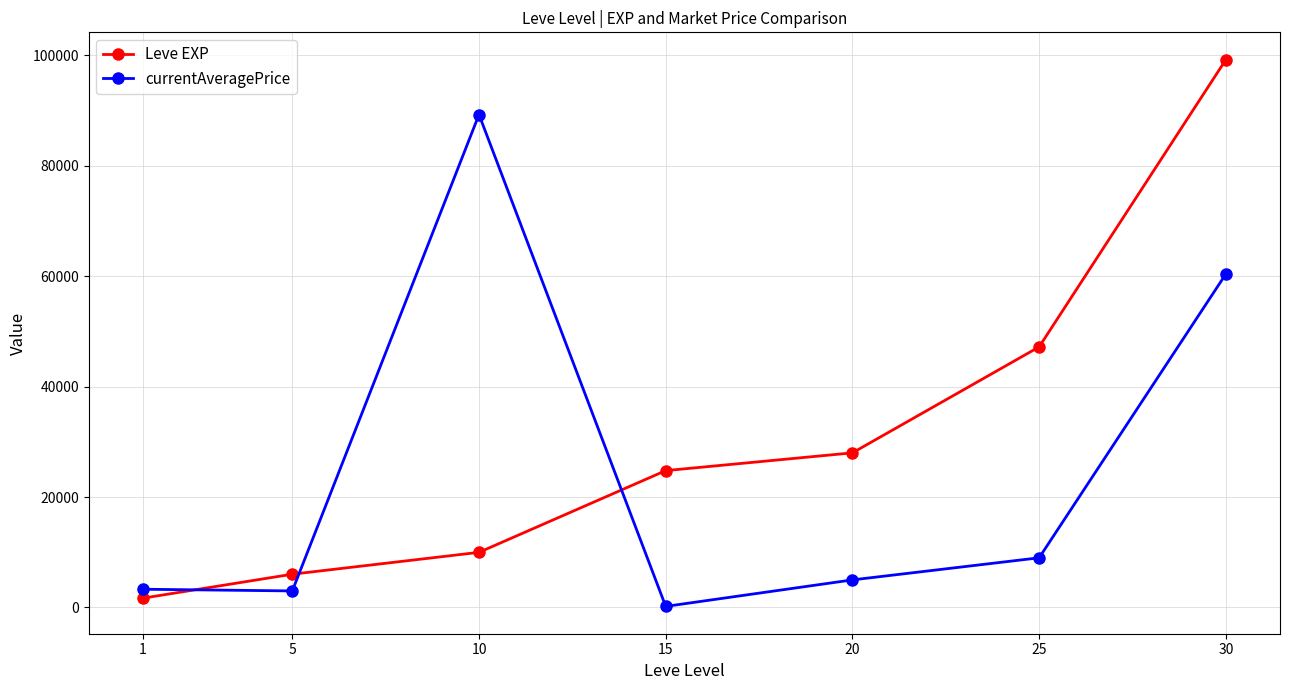

What is the average value of the currentAveragePrice series?

24311